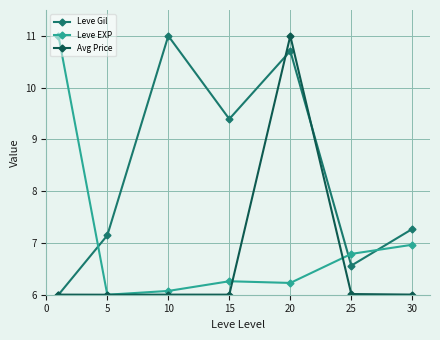

Reading right to left, transcribe all the data shown in this chart.

Leve Gil: 7.3	6.6	10.7	9.4	11.0	7.1	6.0
Leve EXP: 7.0	6.8	6.2	6.3	6.1	6.0	11.0
Avg Price: 6.0	6.0	11.0	6.0	6.0	6.0	6.0